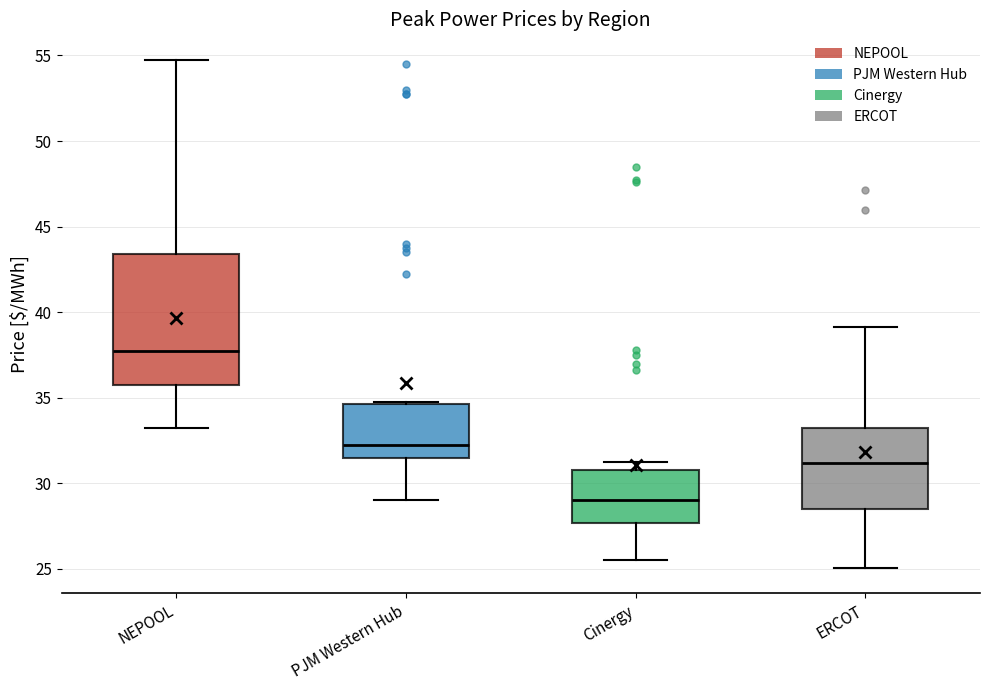

Reading left to right, transcribe this box plot: for each box, give where its median line is, the range the box spans, and where its two whiskers end, as read against the y-axis. The values are not printed on the chart, so give them approximately, as read against the axis.

NEPOOL: median 38.0, box 36.0 to 43.5, whiskers 33.5 to 55.0
PJM Western Hub: median 32.5, box 31.5 to 34.5, whiskers 29.0 to 35.0
Cinergy: median 29.0, box 27.5 to 31.0, whiskers 25.5 to 31.5
ERCOT: median 31.0, box 28.5 to 33.0, whiskers 25.0 to 39.0